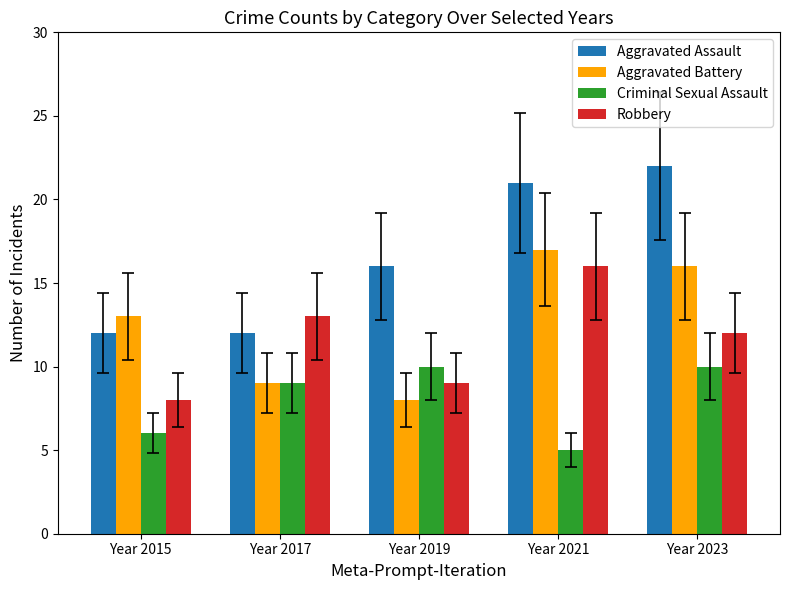

How many data points in Aggravated Battery are less than 13?

2